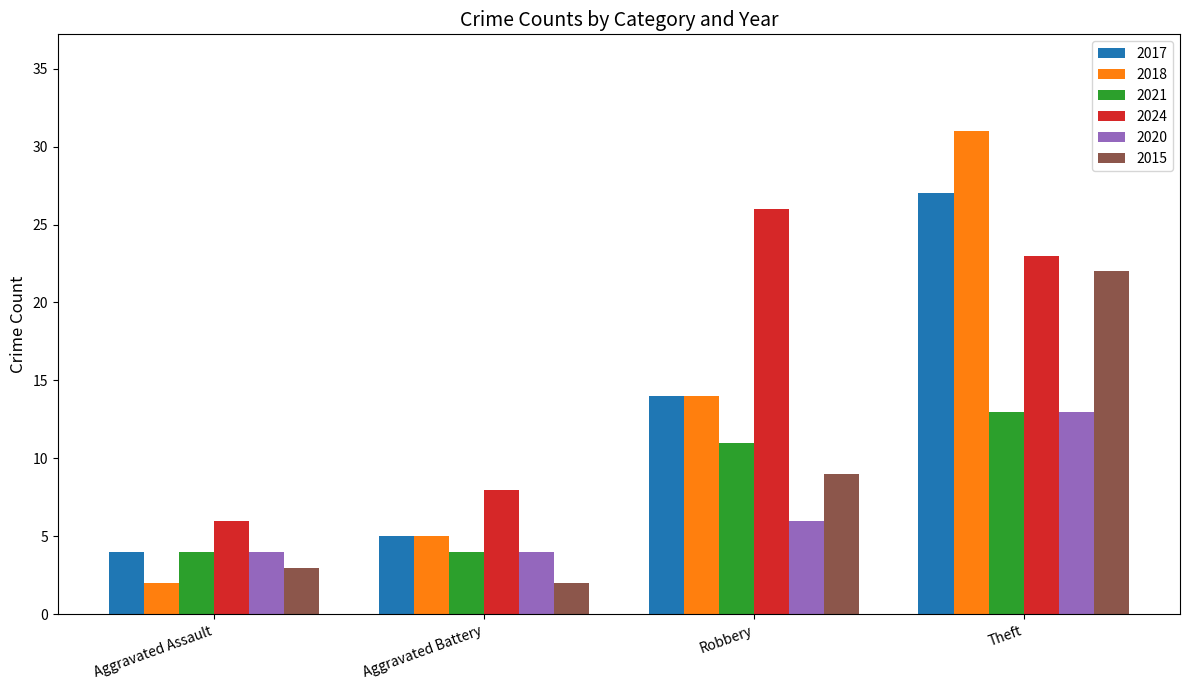

What is the difference between the maximum and minimum values in the 2017 series?

23